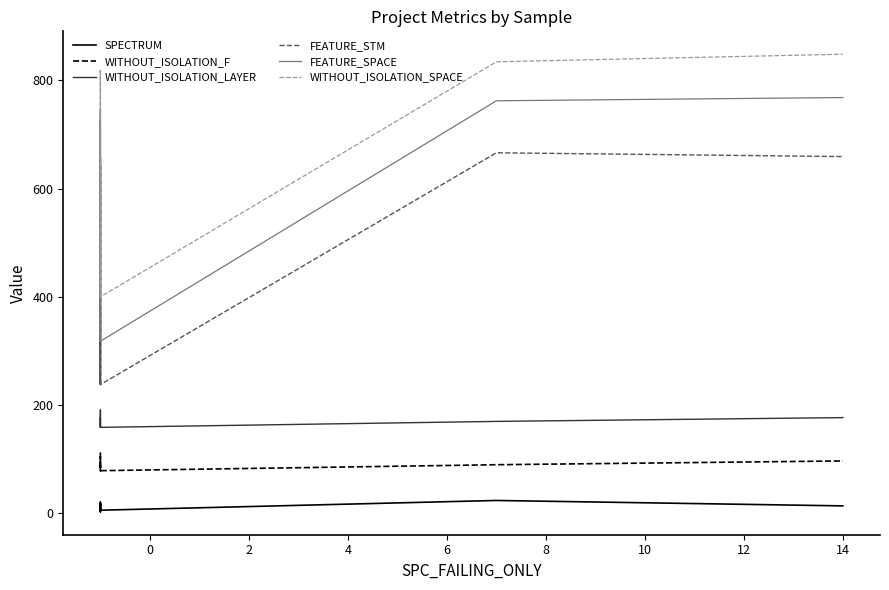

Count the WITHOUT_ISOLATION_LAYER values in the range 159 to 170.

10